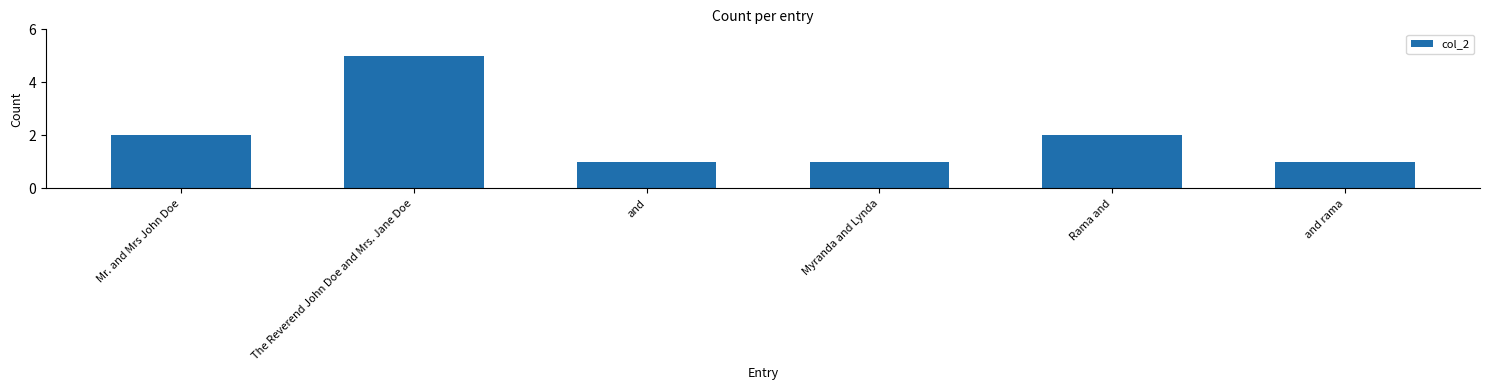

Which category has the highest value across all series?

The Reverend John Doe and Mrs. Jane Doe